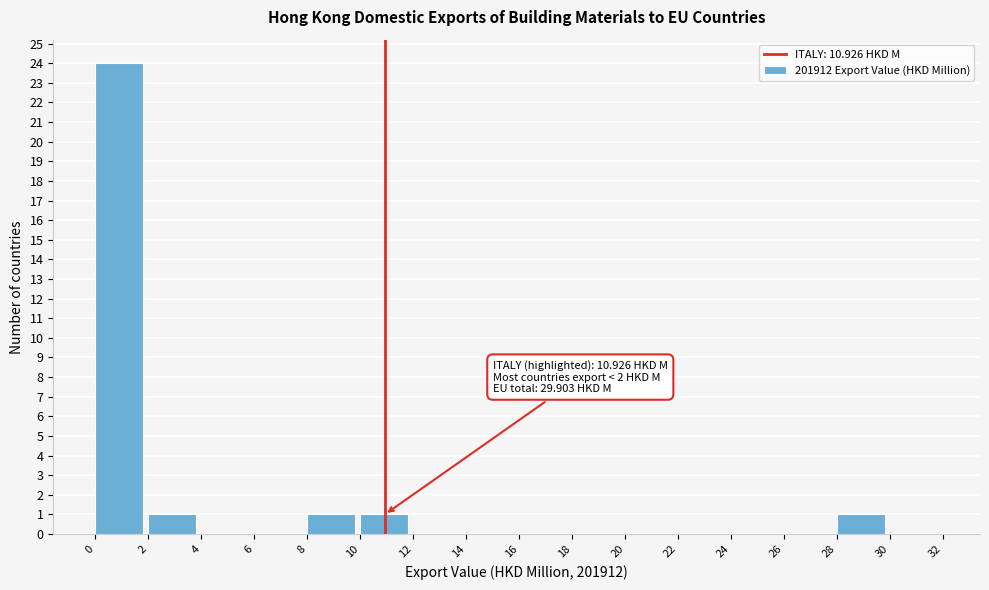

Over which range of the x-axis is the bar tallest?

0 to 2